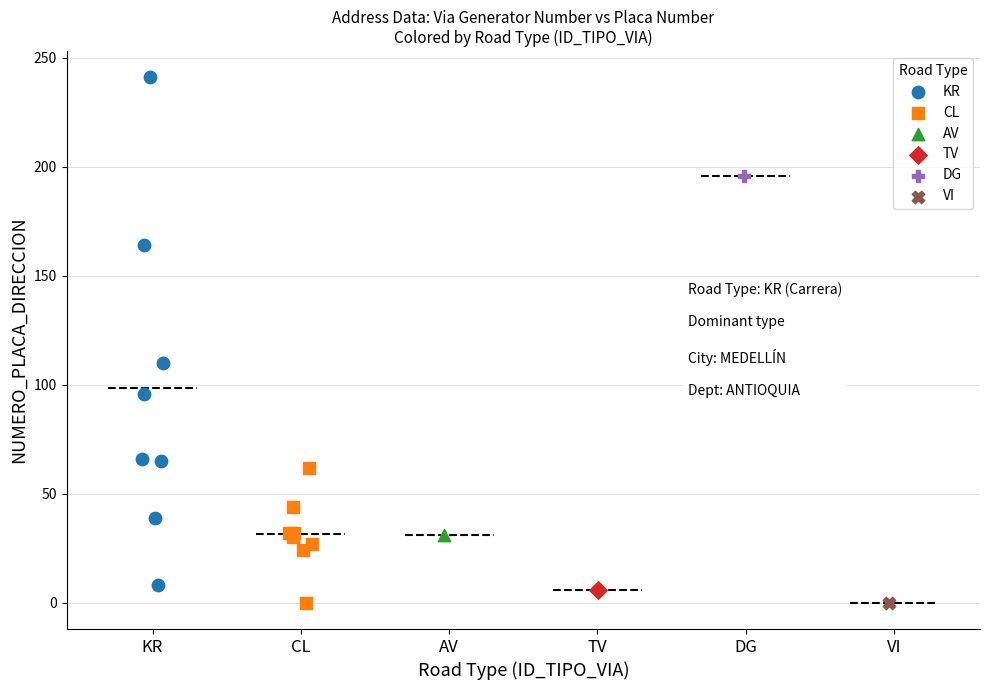

What are all the series names shown in the legend?

KR, CL, AV, TV, DG, VI